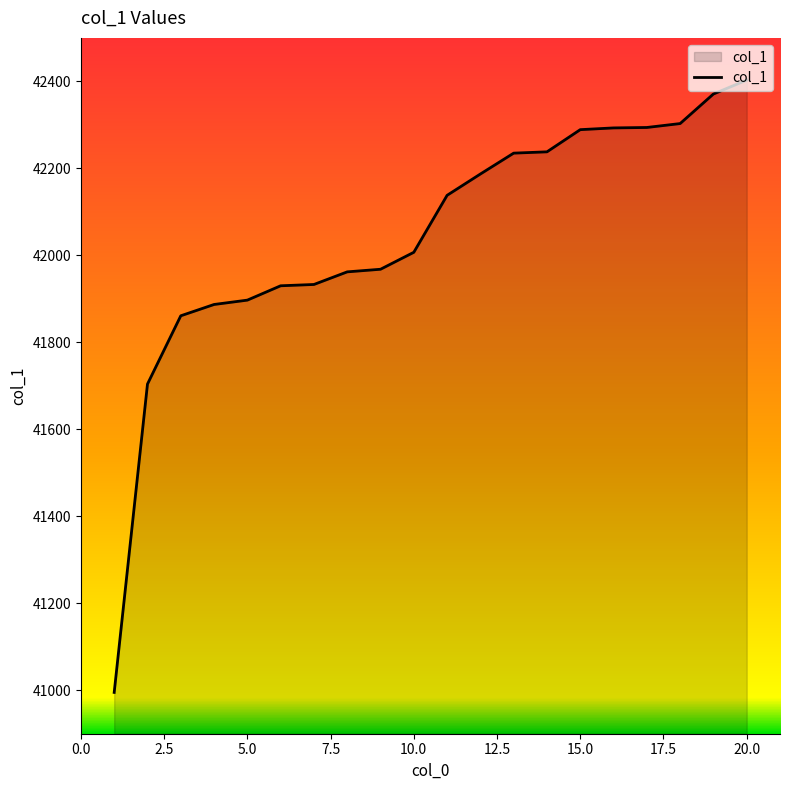

What is the minimum value shown in the chart?

40995